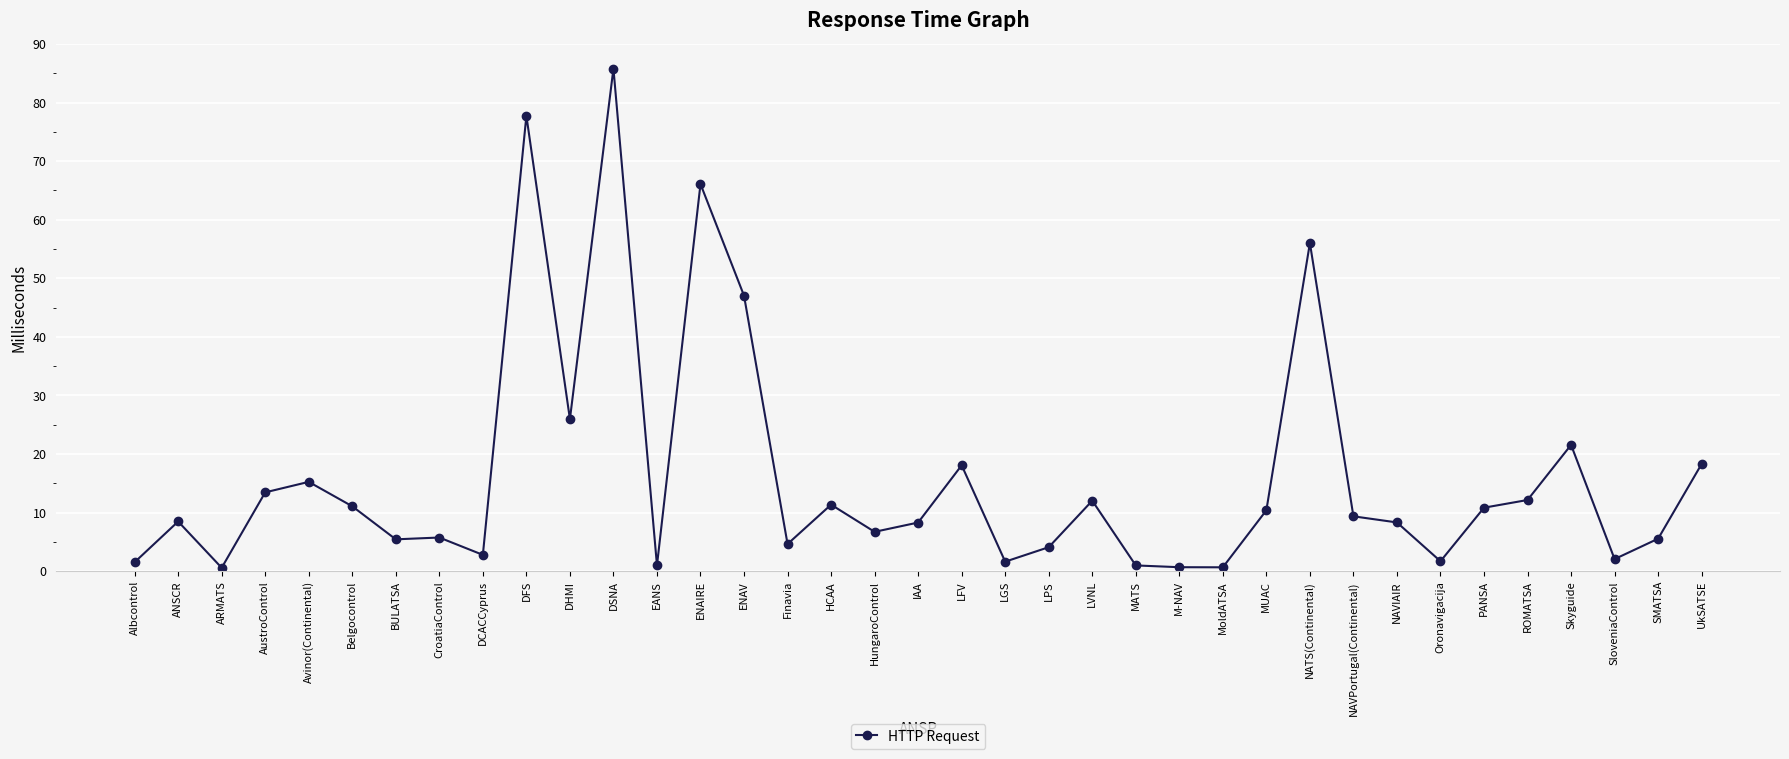

Does the chart have visible grid lines?

Yes